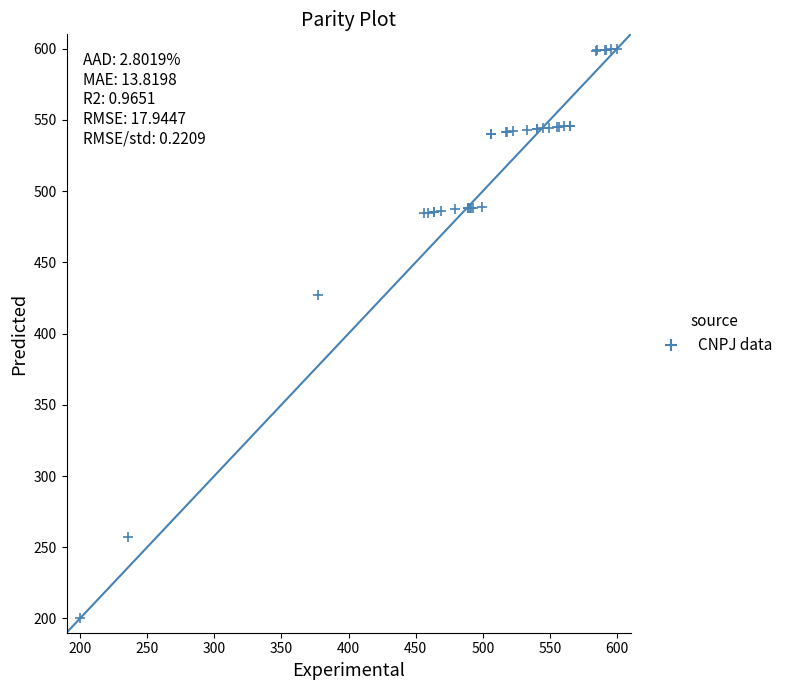

What Y value in the scatter plot is closest to 400?

427.3